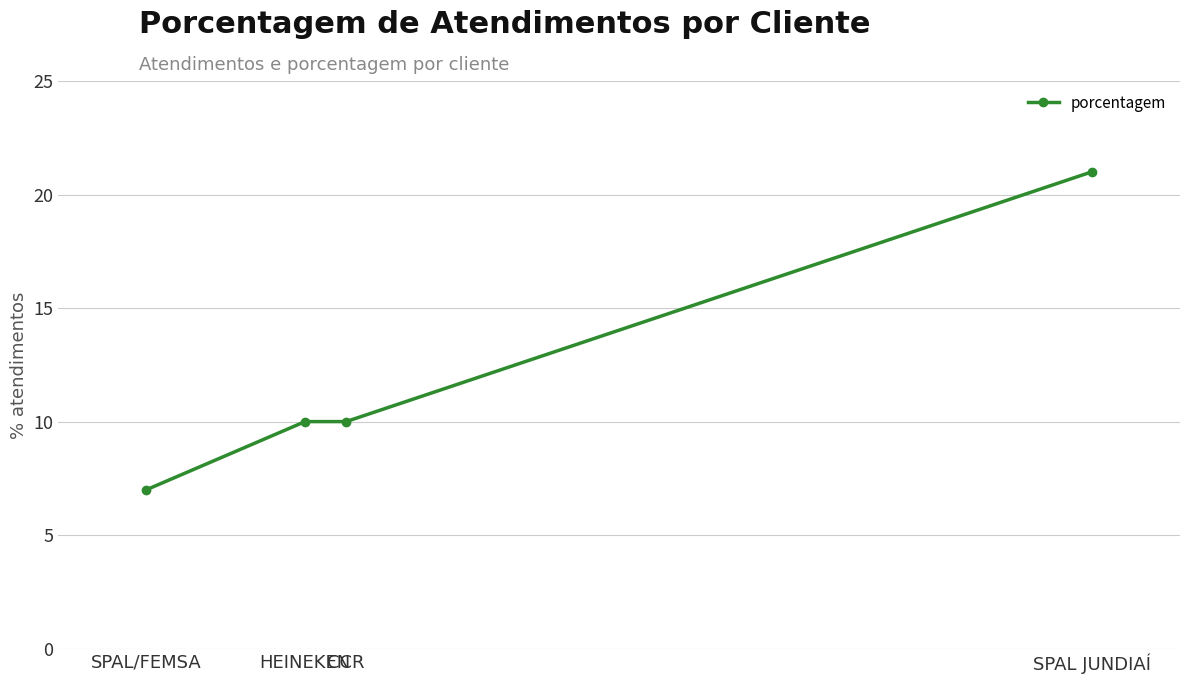

What is the label of the 2nd point from the left?

HEINEKEN